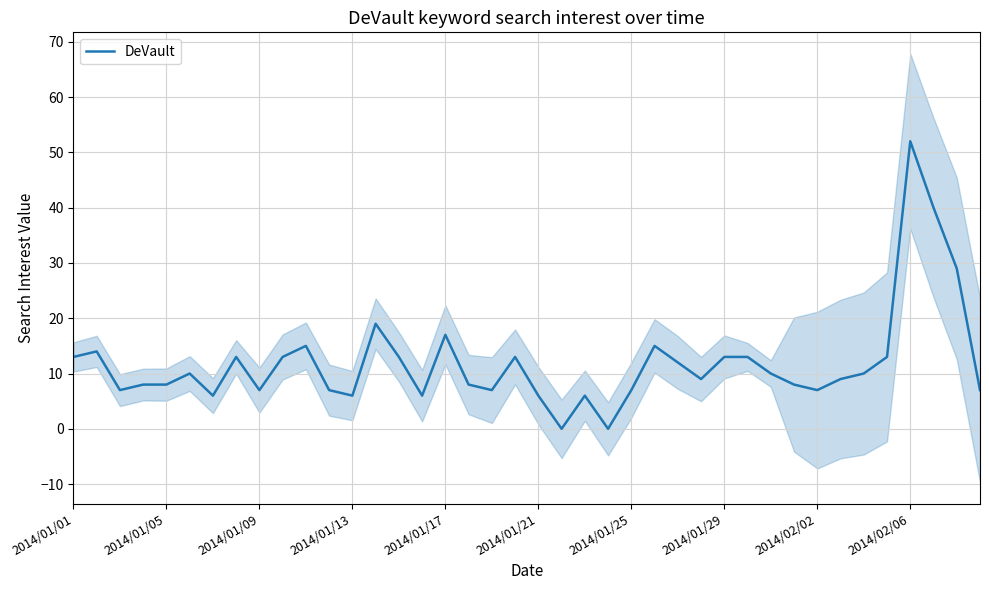

True or false: there are more than 0 points higher than both neighbors.

True